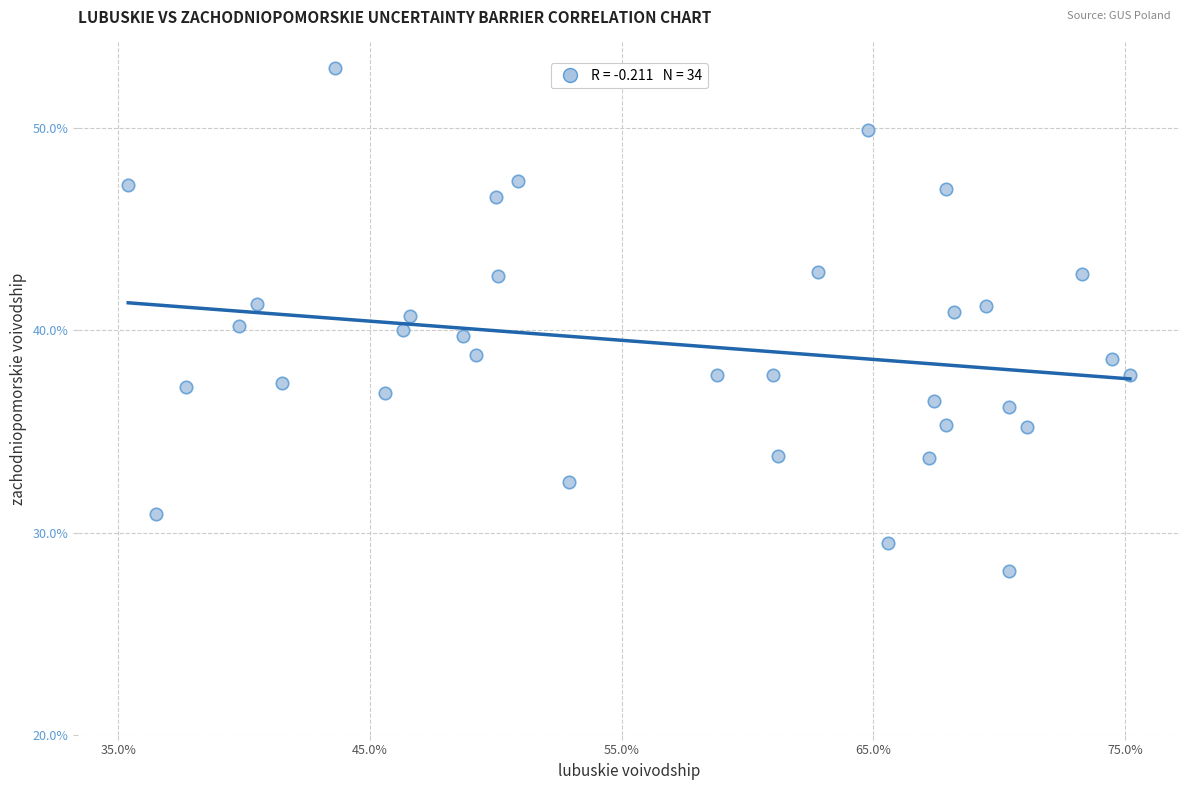

What is the range of Y values (max minus min)?

24.9